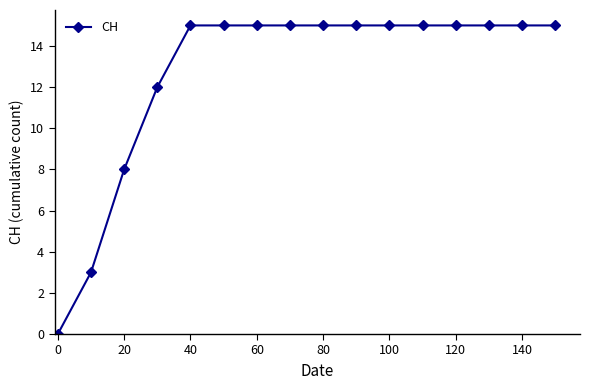

What is the value of the 13th point from the left?

15